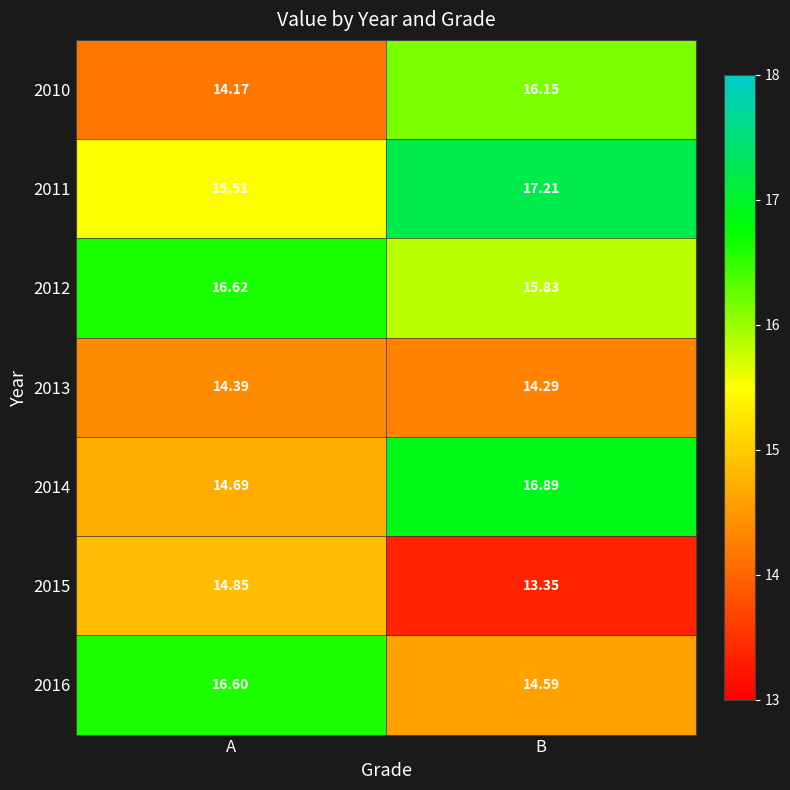

List the labels in order of 2013 value, smallest first.

B, A